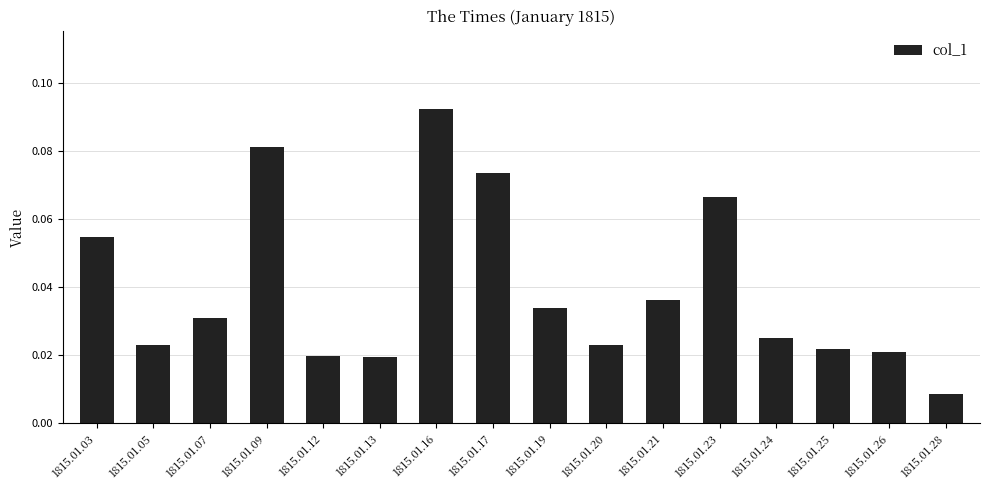

True or false: the data shows 0.0 at 1815.01.17.

False